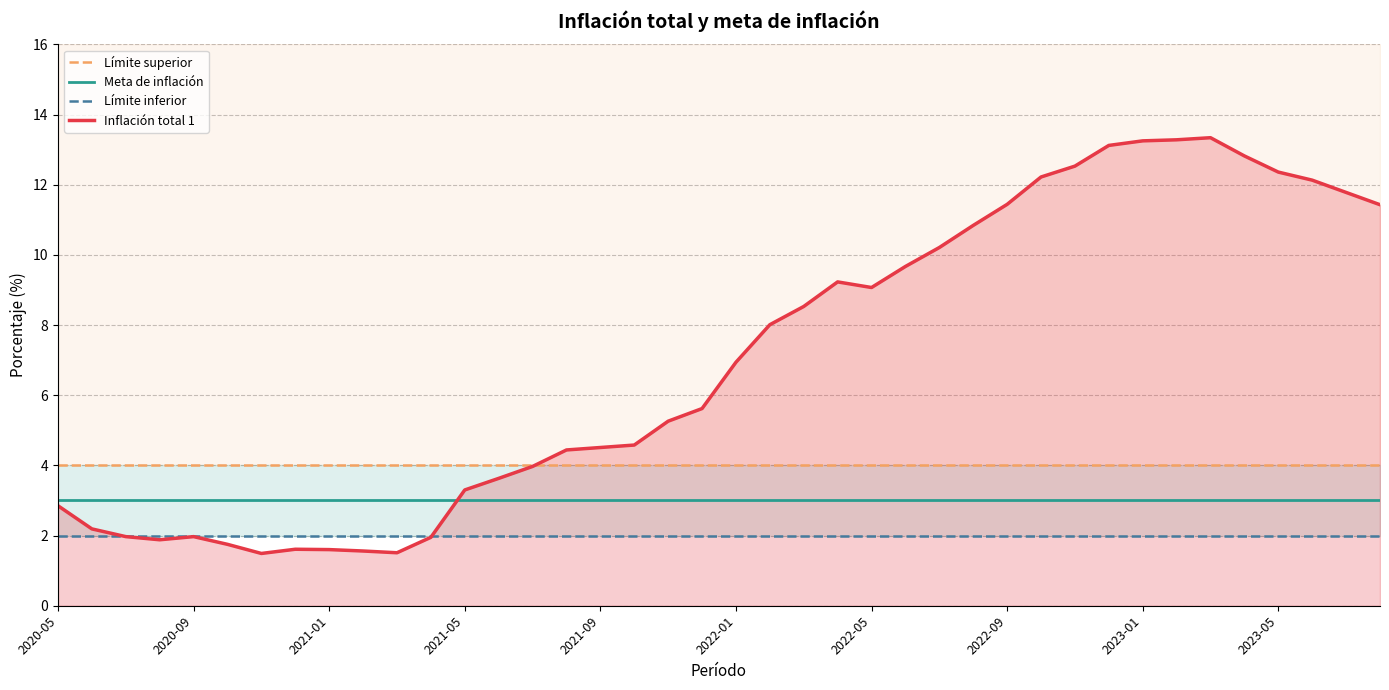

What are all the series names shown in the legend?

Límite superior, Meta de inflación, Límite inferior, Inflación total 1